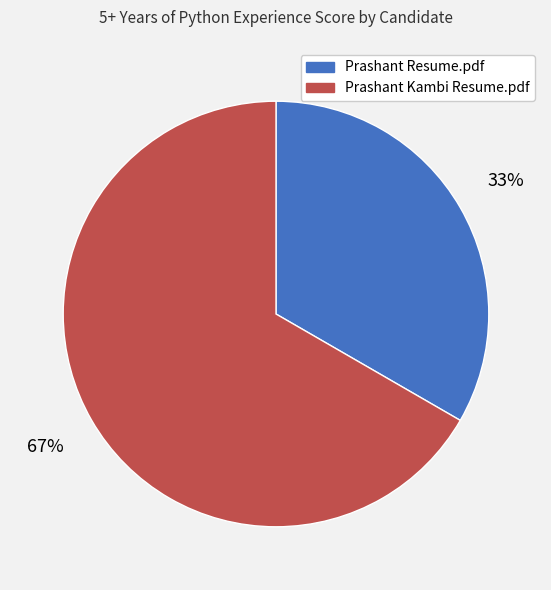

Does Prashant Kambi Resume.pdf account for over 50% of the chart?

Yes